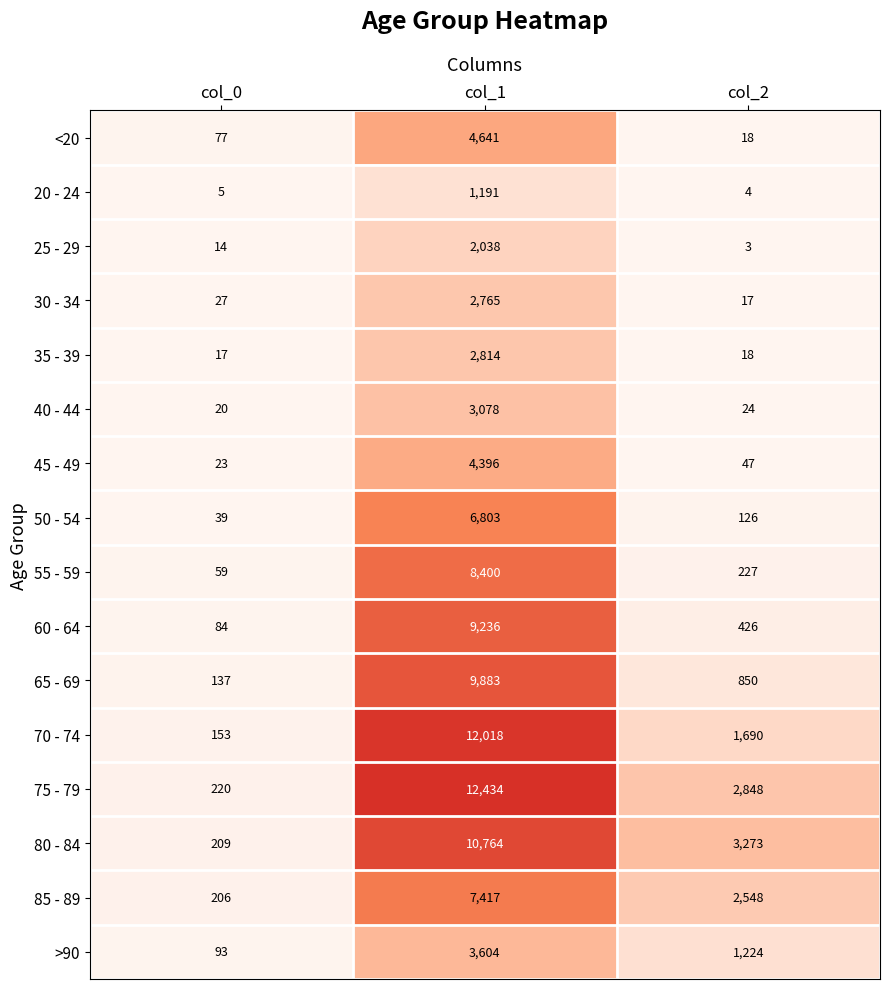

Which category has the highest value in the >90 series?

col_1